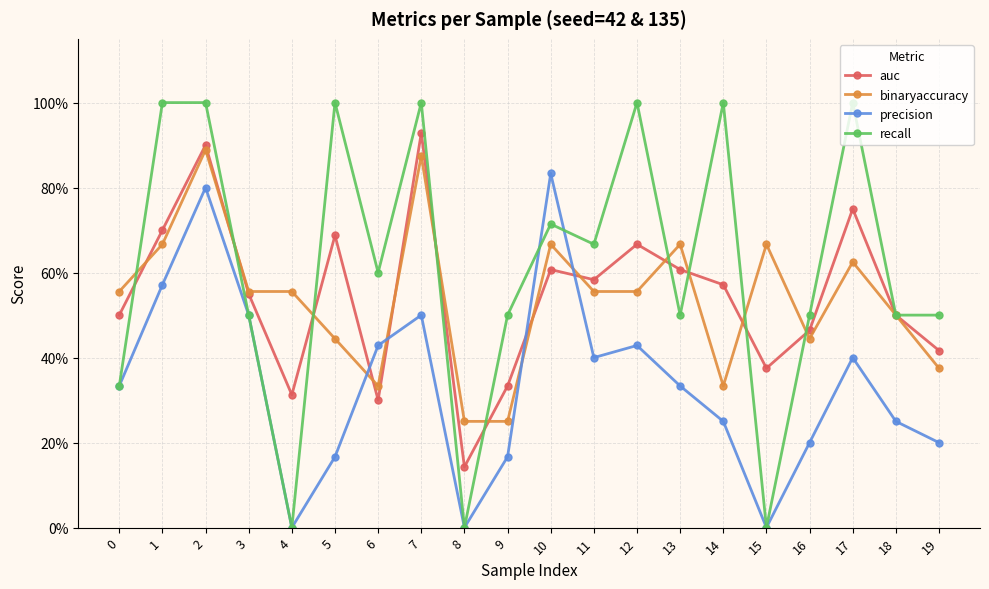

Is this an area chart (filled region under the line)?

No